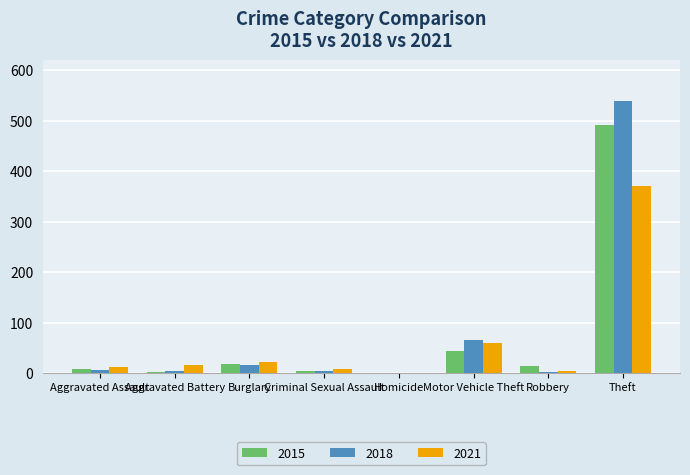

What are all the series names shown in the legend?

2015, 2018, 2021